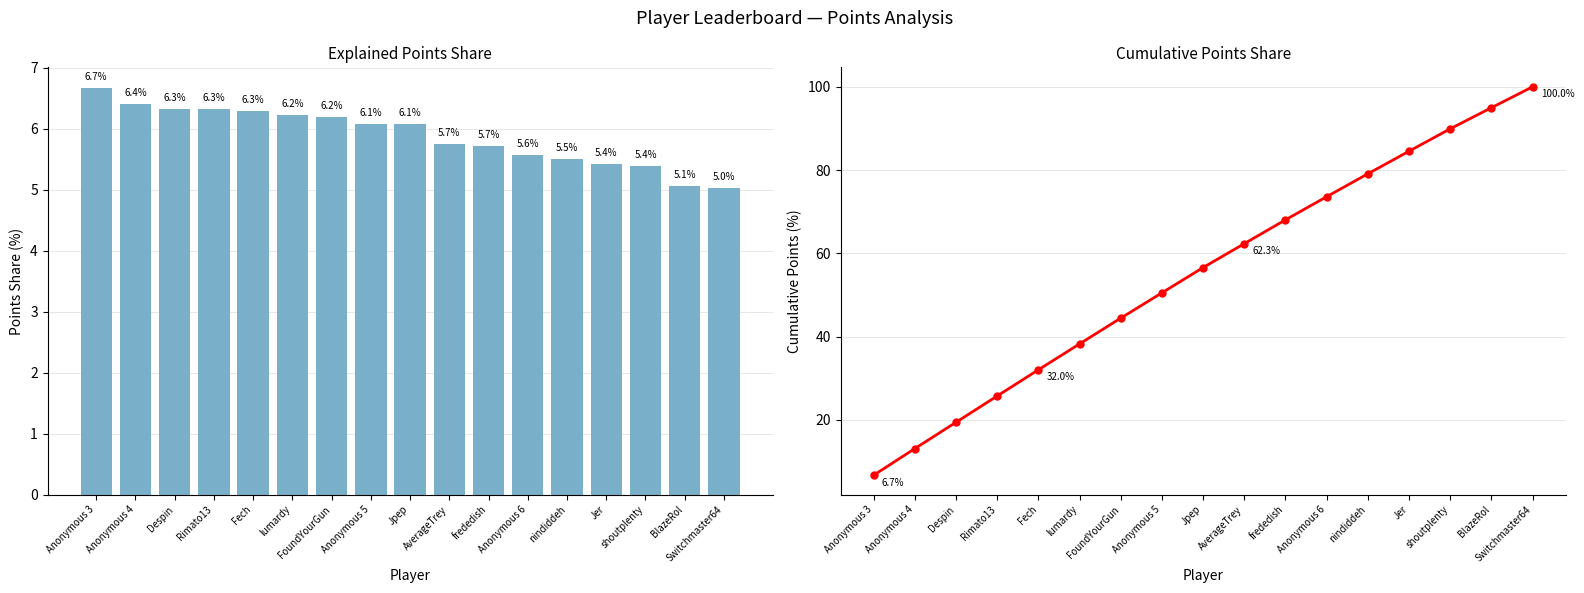

What is the label of the 5th bar from the right?

nindiddeh